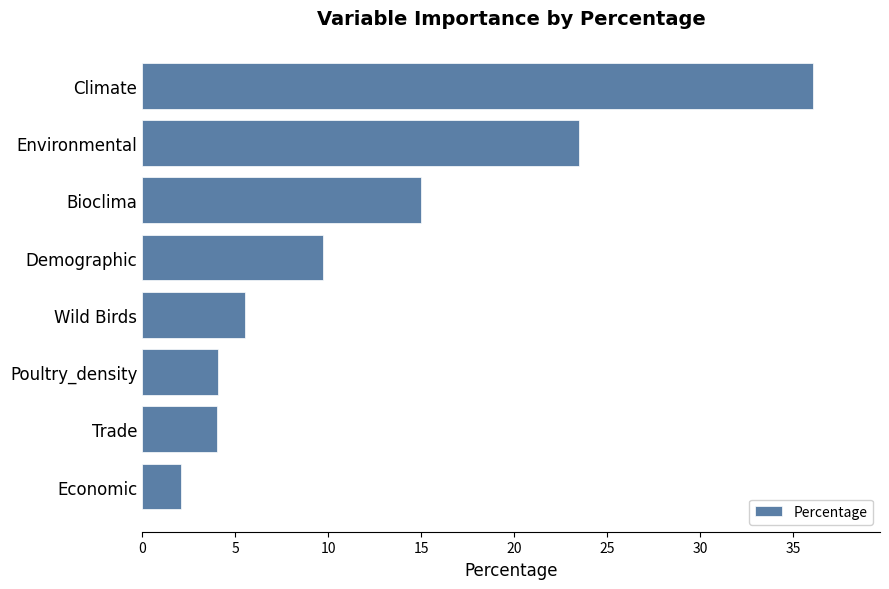

The value at Wild Birds is 5.6. True or false?

True